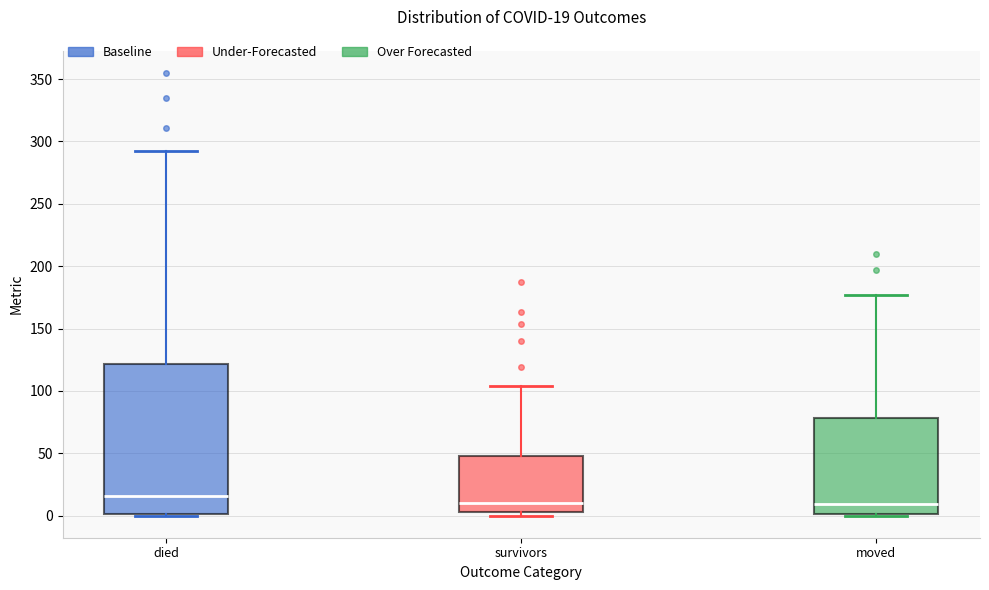

Which box is the tallest, from its lower edge to its upper edge?

died